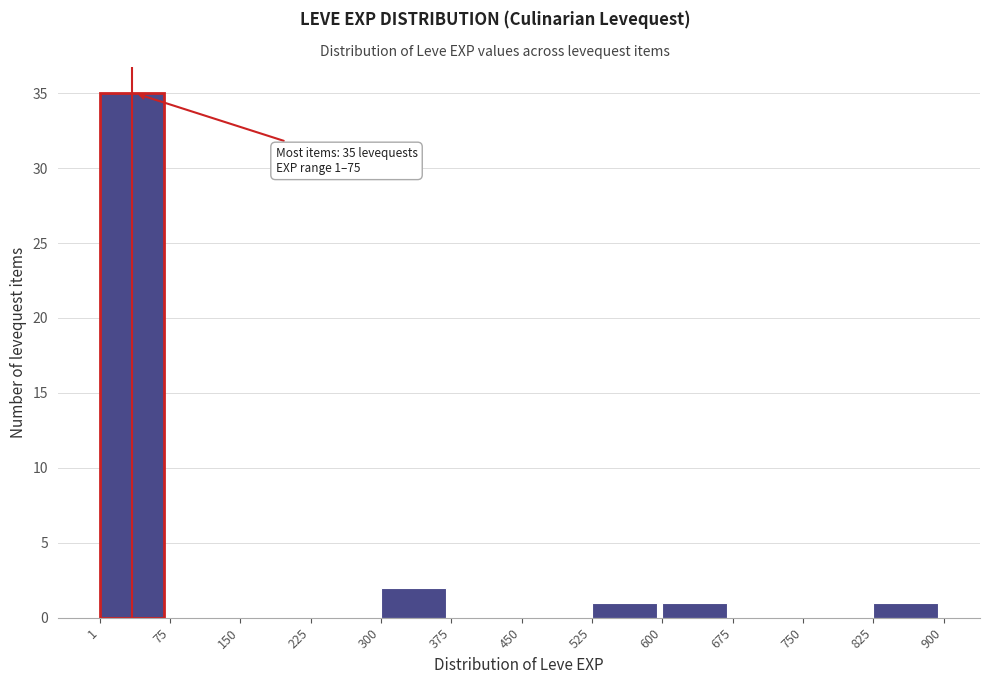

Over which range of the x-axis is the bar tallest?

1 to 75